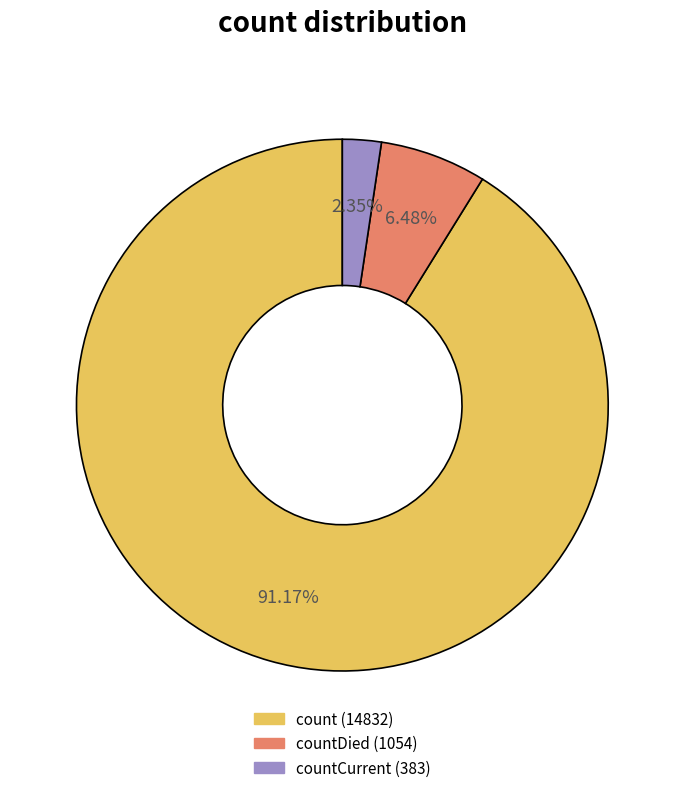

Does any single category account for the majority?

Yes